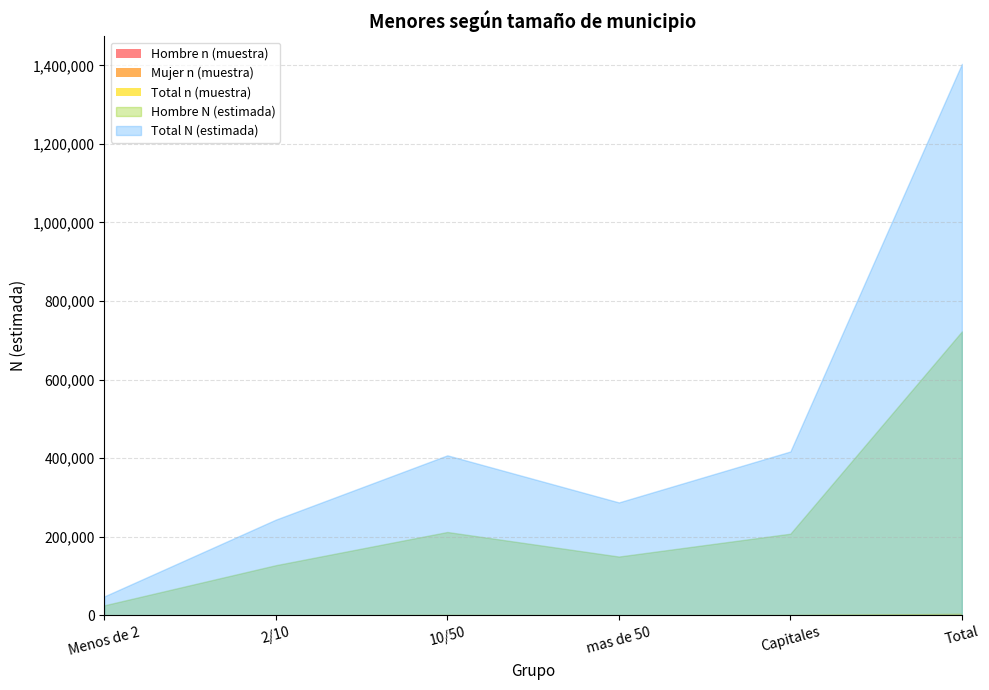

True or false: Hombre N (estimada) and Hombre n (muestra) cross at least once.

False